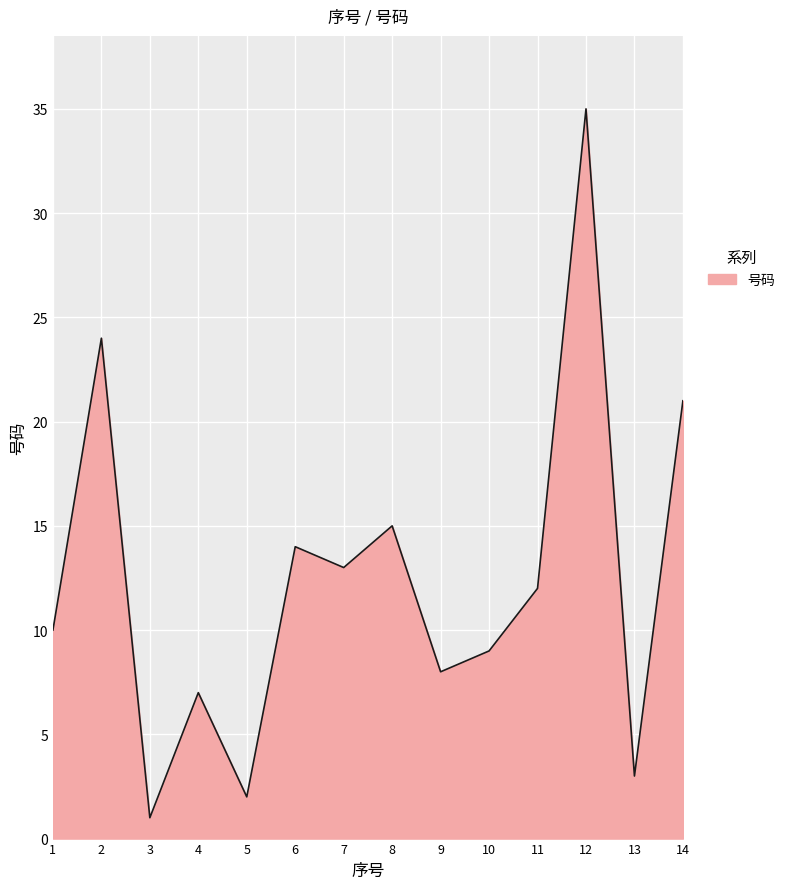

What is the minimum value shown in the chart?

1